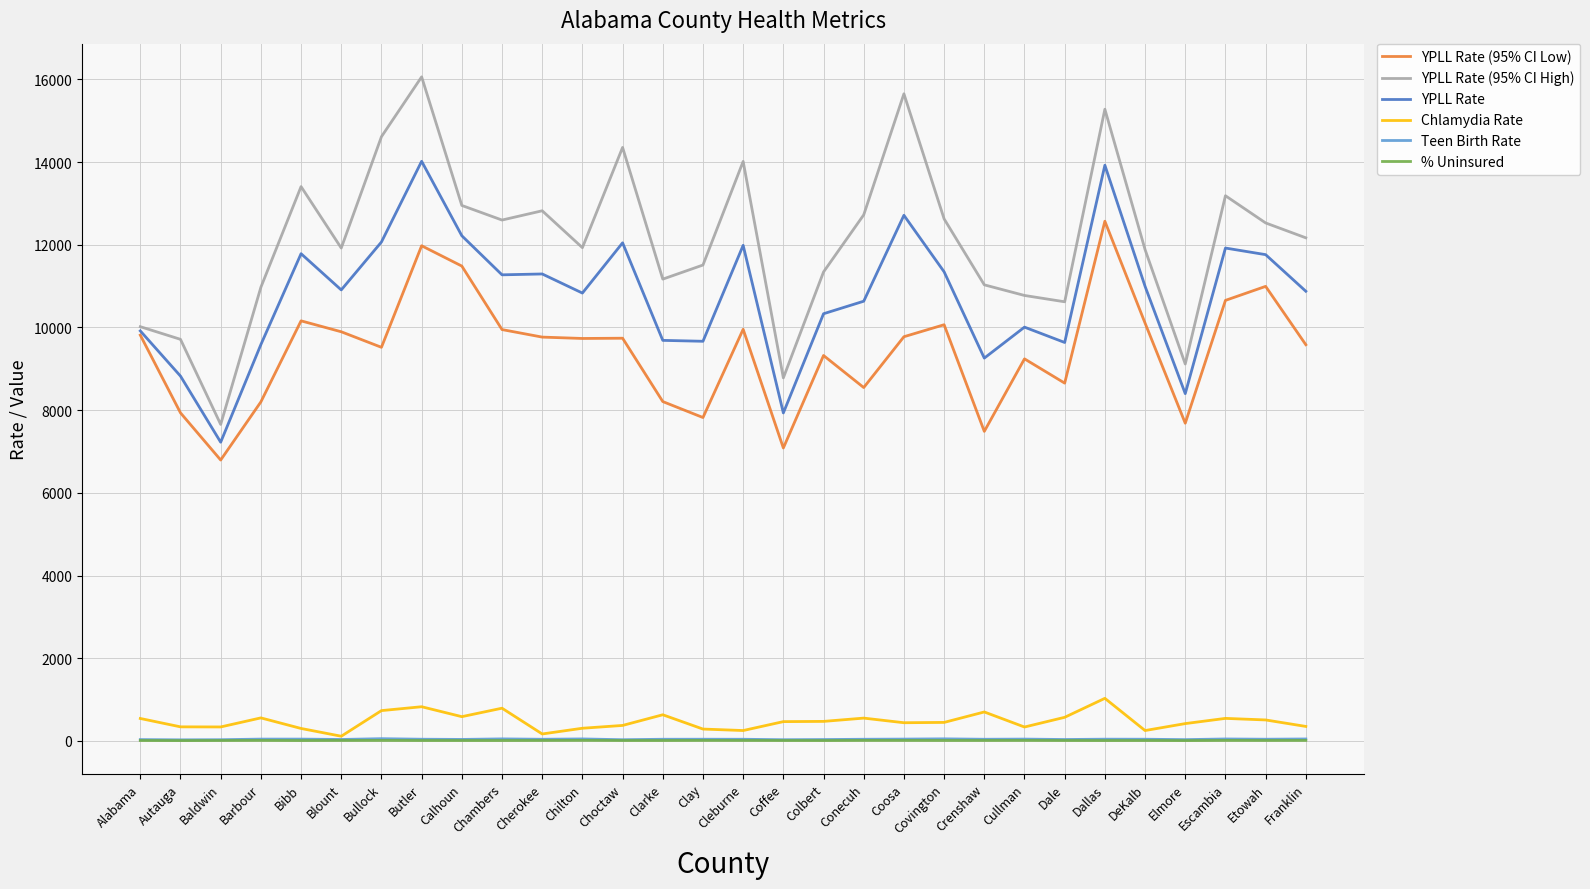

Is the value of YPLL Rate at Clarke greater than the value of YPLL Rate (95% CI High) at Colbert?

No